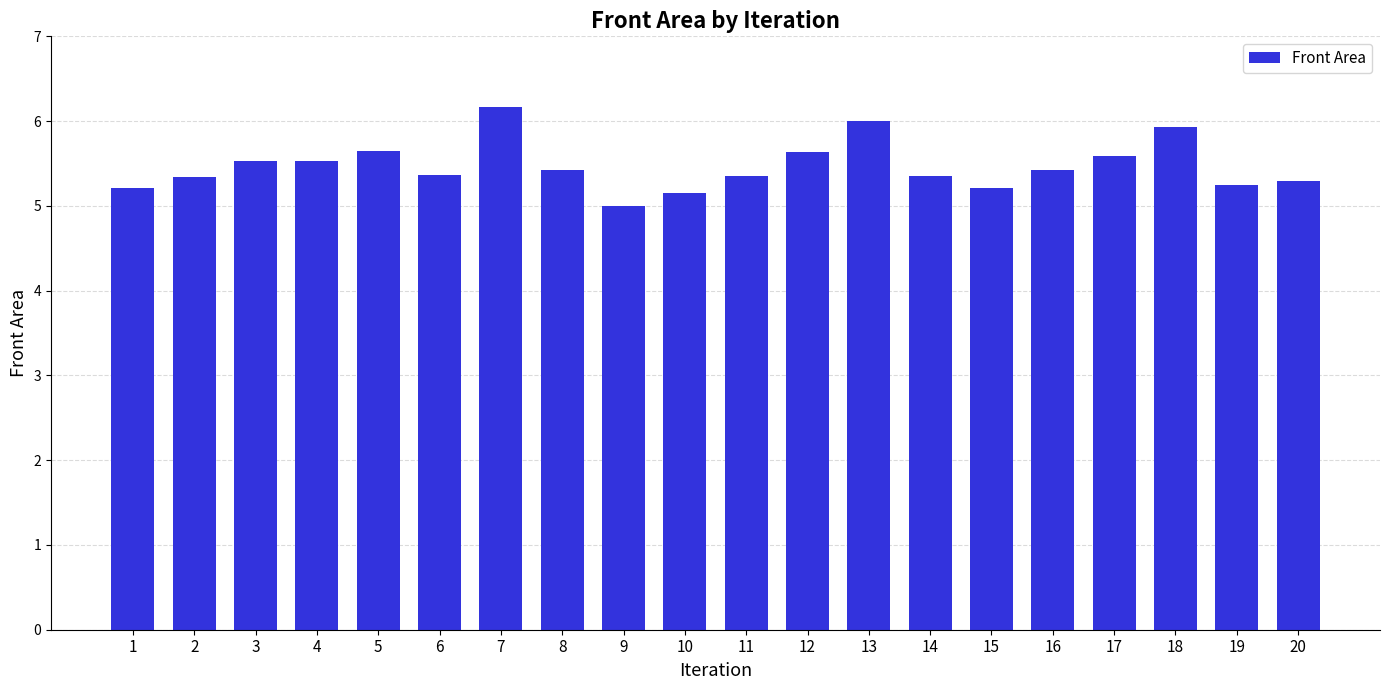

What is the change in value from 10 to 15?

+0.1